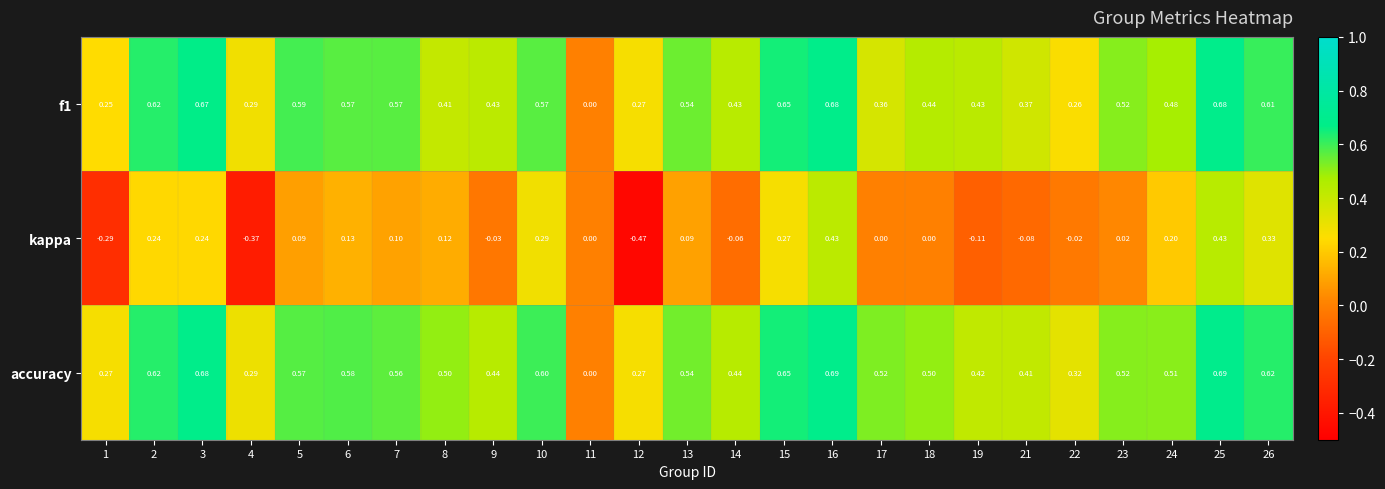

Is the value of accuracy at 9 greater than the value of f1 at 13?

No